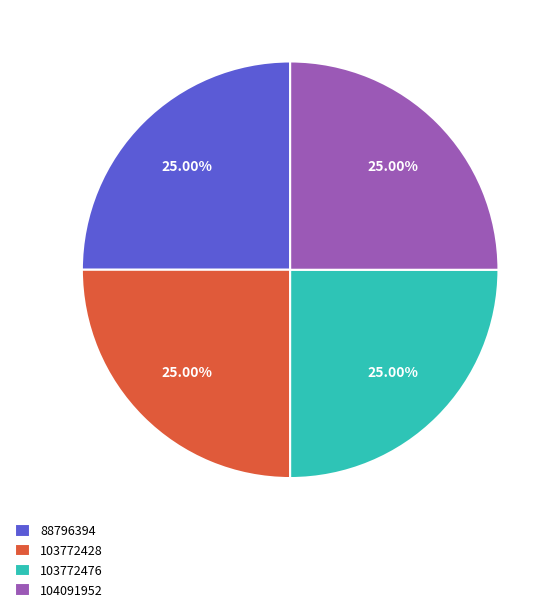

To the nearest percent, what is the combined percentage of 88796394 and 104091952?

50%